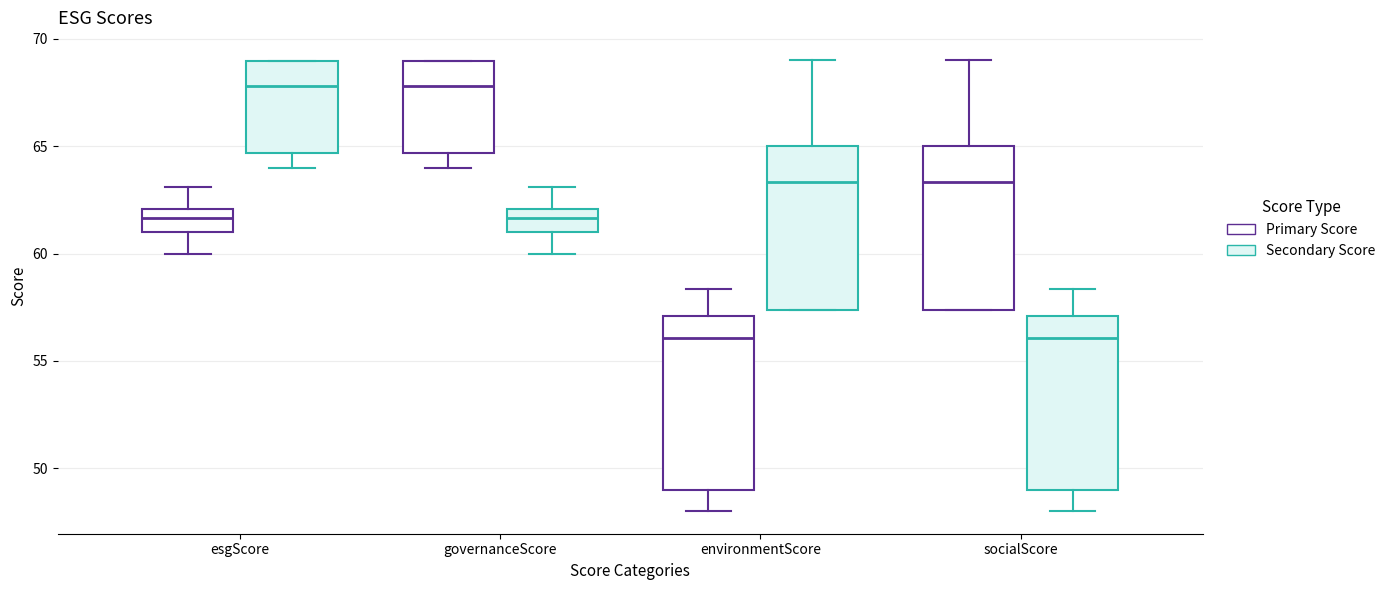

Where is the upper edge of the box for environmentScore (Secondary Score) on the y-axis? The values are not printed on the chart, so give them approximately, as read against the axis.

65.0